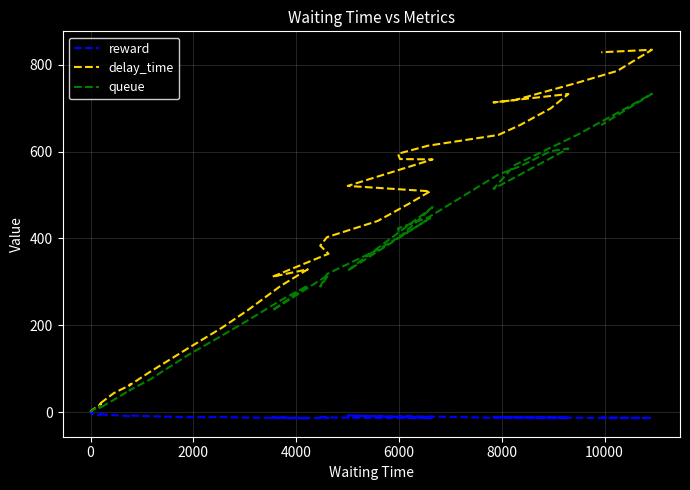

In queue, how many points are higher than both neighbors (excluding endpoints)?

9